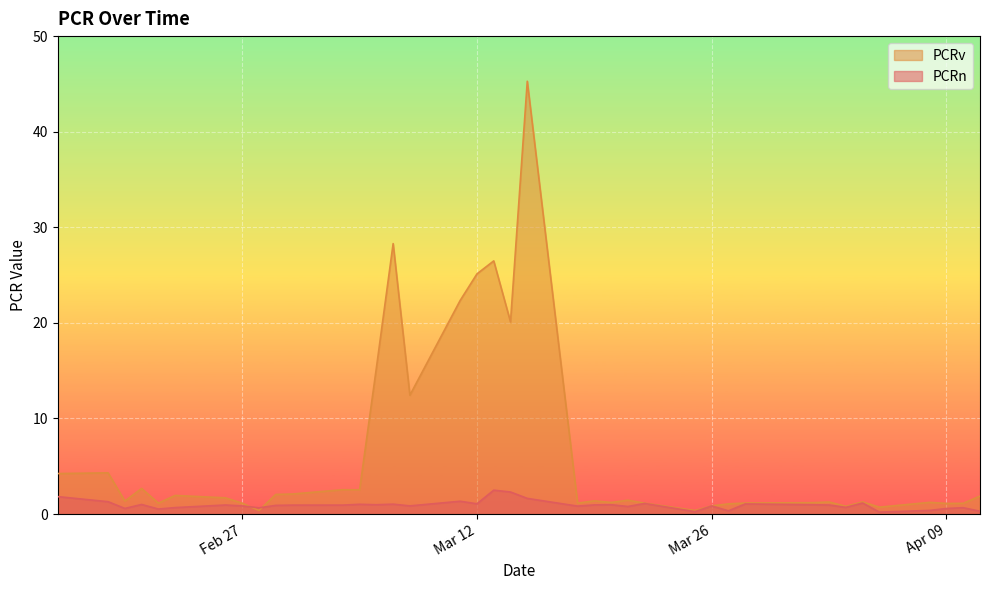

Rank the series by their maximum value, from highest to lowest.

PCRv, PCRn